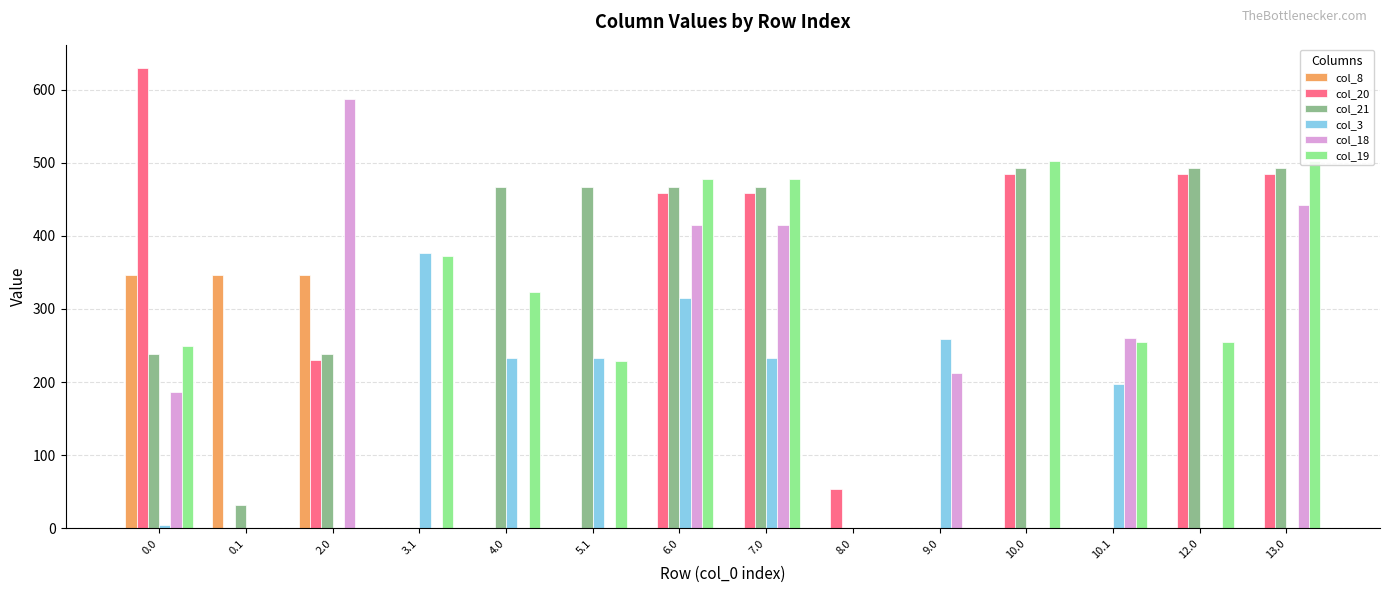

Which series has the largest total across all categories?

col_21